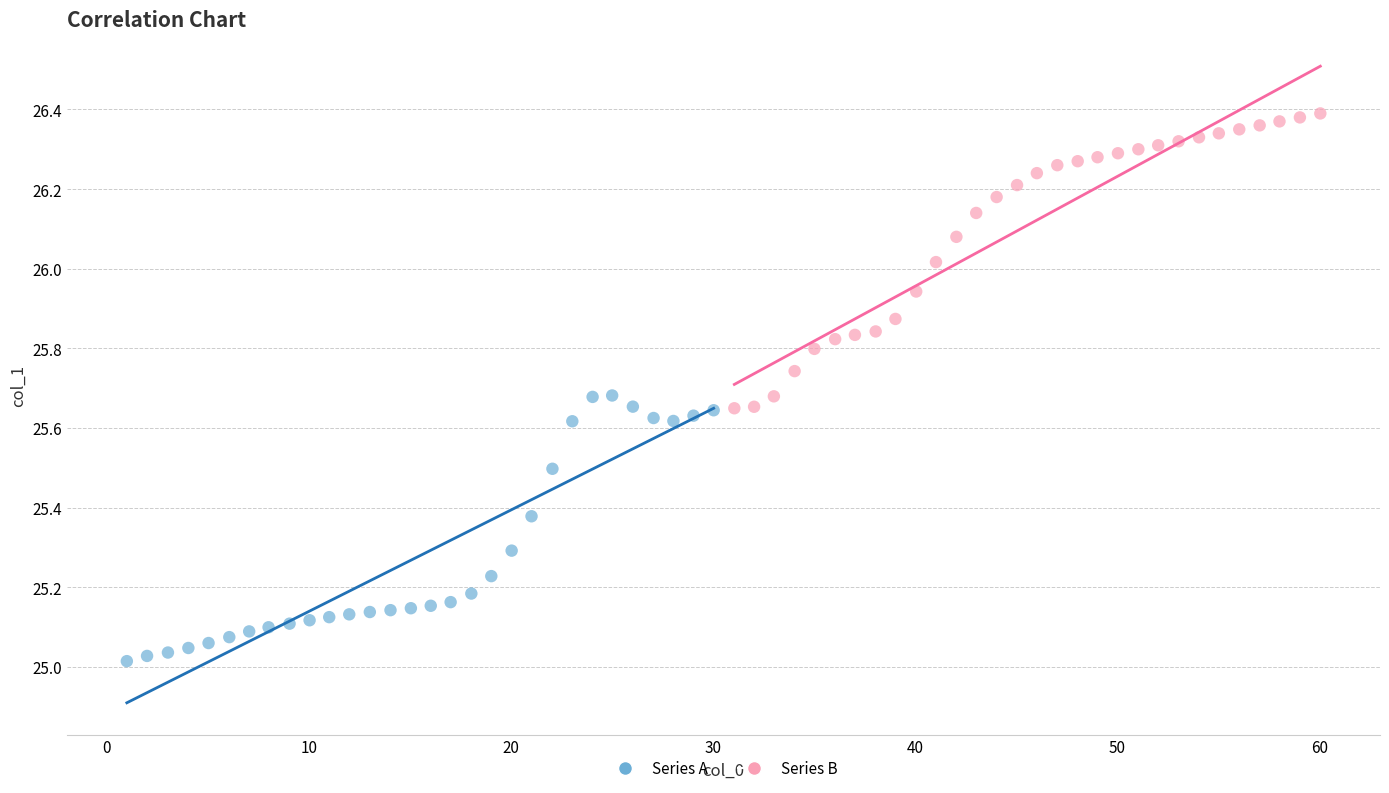

Which series has the widest spread of Y values?

Series B